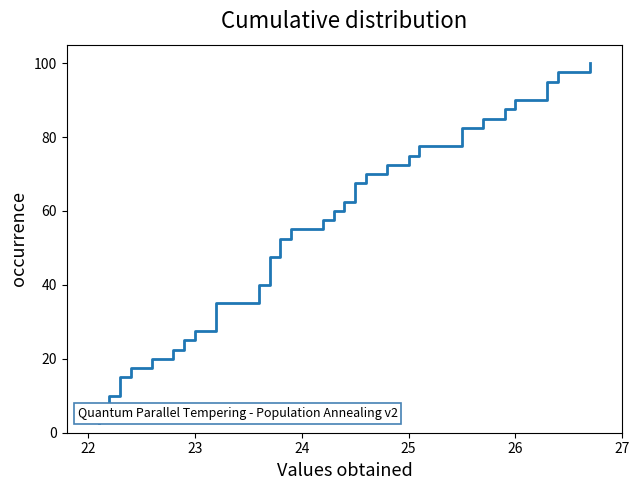

Is this an area chart (filled region under the line)?

No